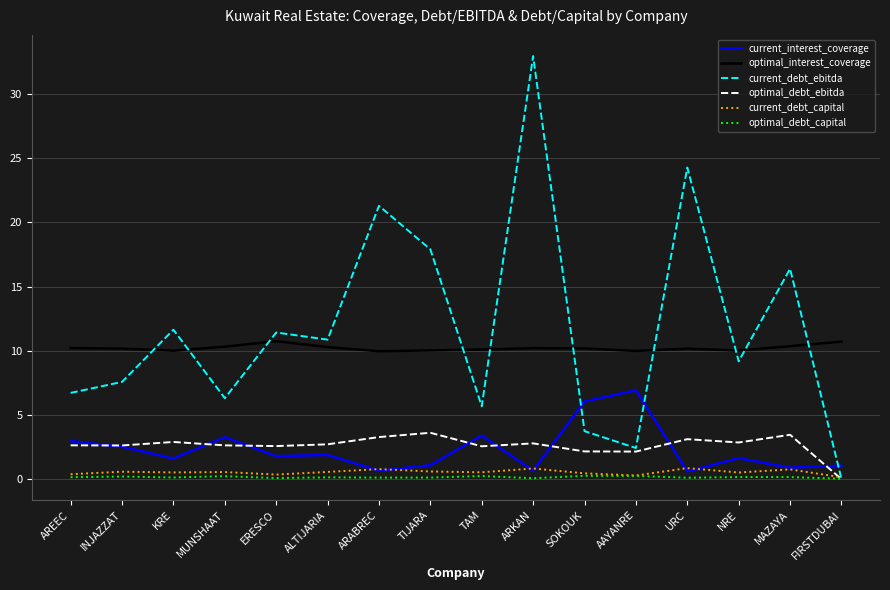

How many times do current_interest_coverage and current_debt_ebitda cross each other?

3